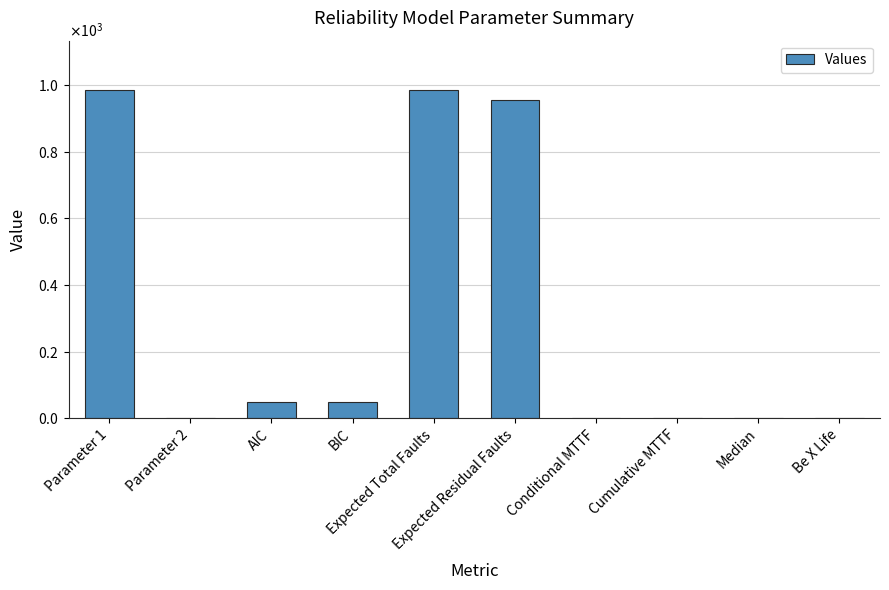

How many values exceed 47?

5